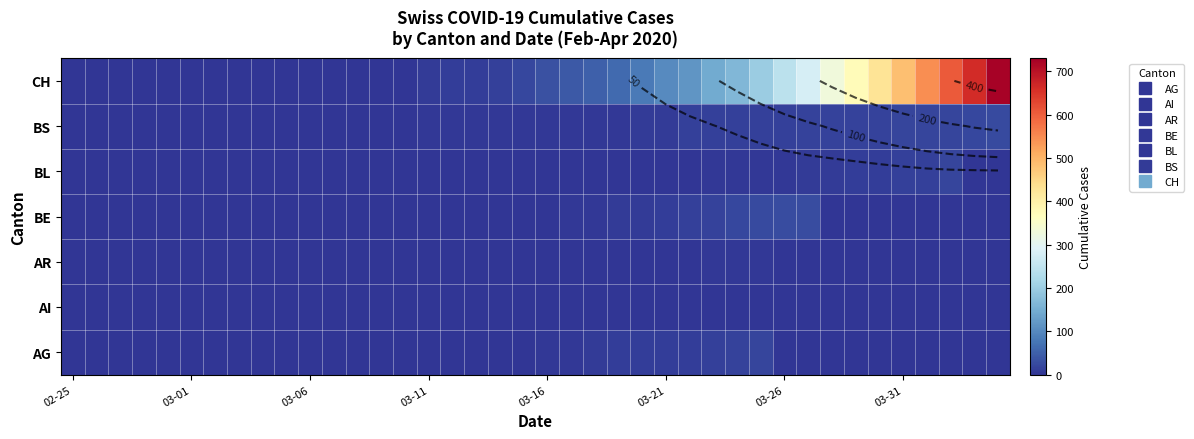

The AI series shows 0 at 03-01. True or false?

True